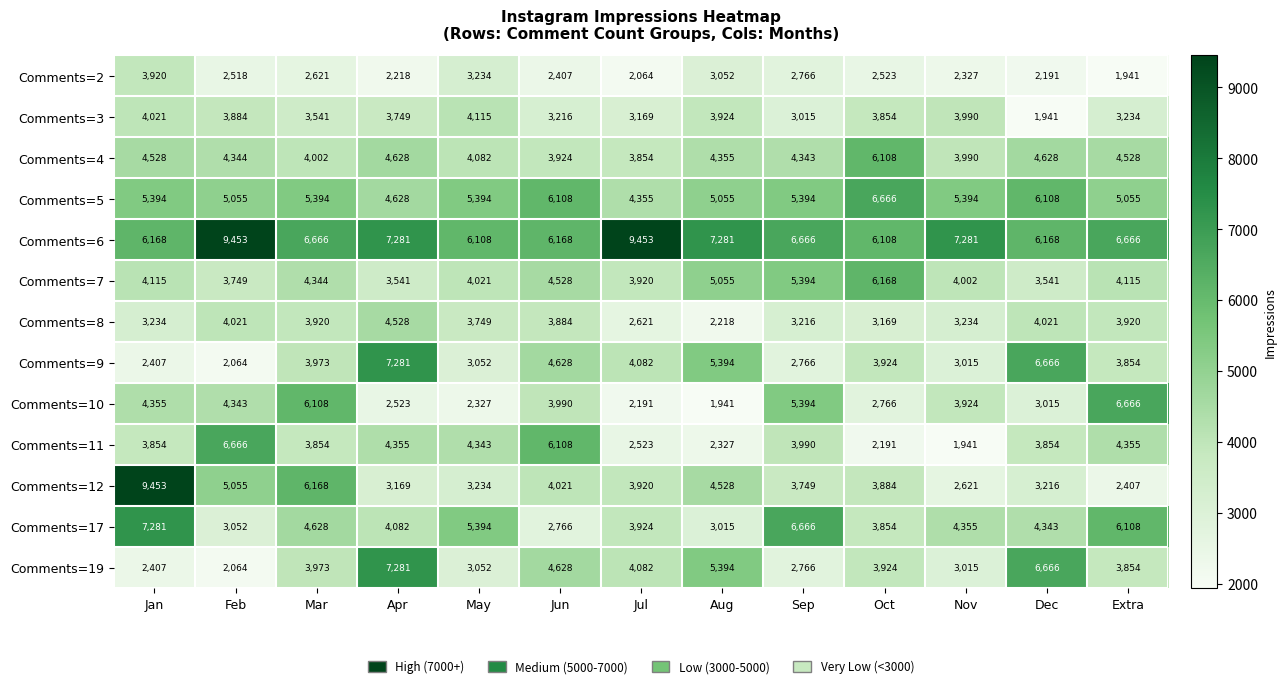

Between Jun and Dec, which series saw the biggest shift?

Comments=11